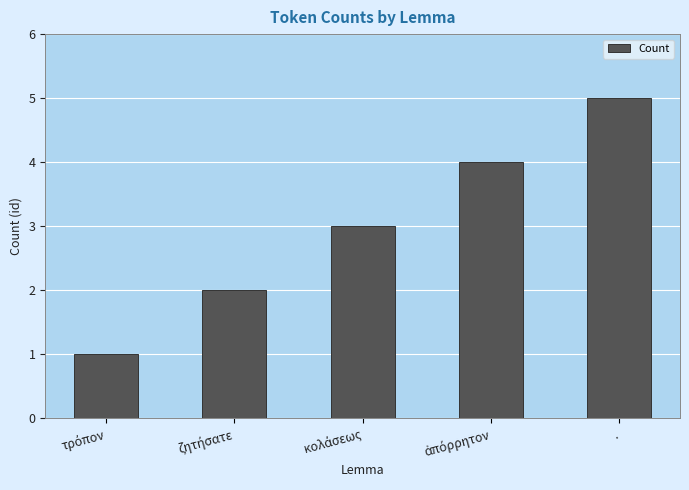

Reading left to right, what are all the values shown in this chart?

1	2	3	4	5